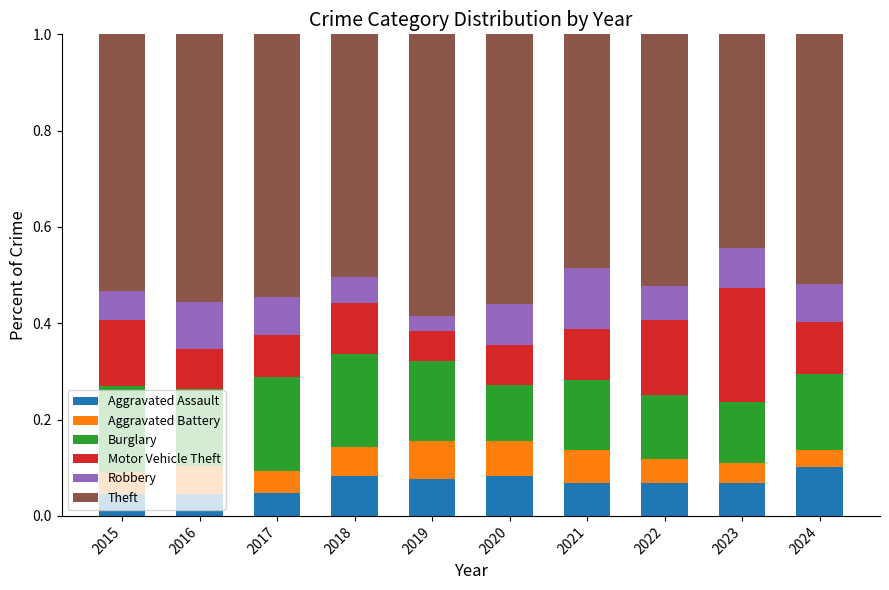

What is the total value across all series at 2021?

1.0